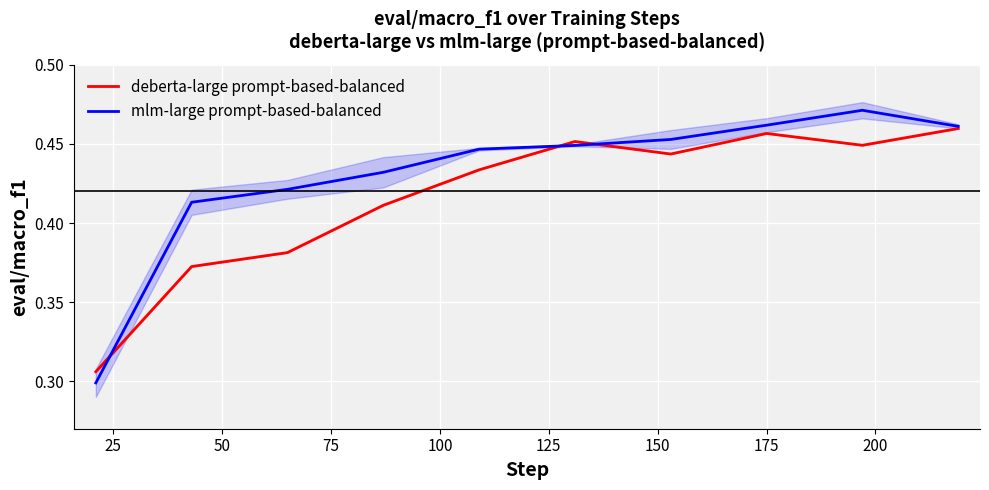

Between 50 and 175, which series saw the biggest shift?

deberta-large prompt-based-balanced